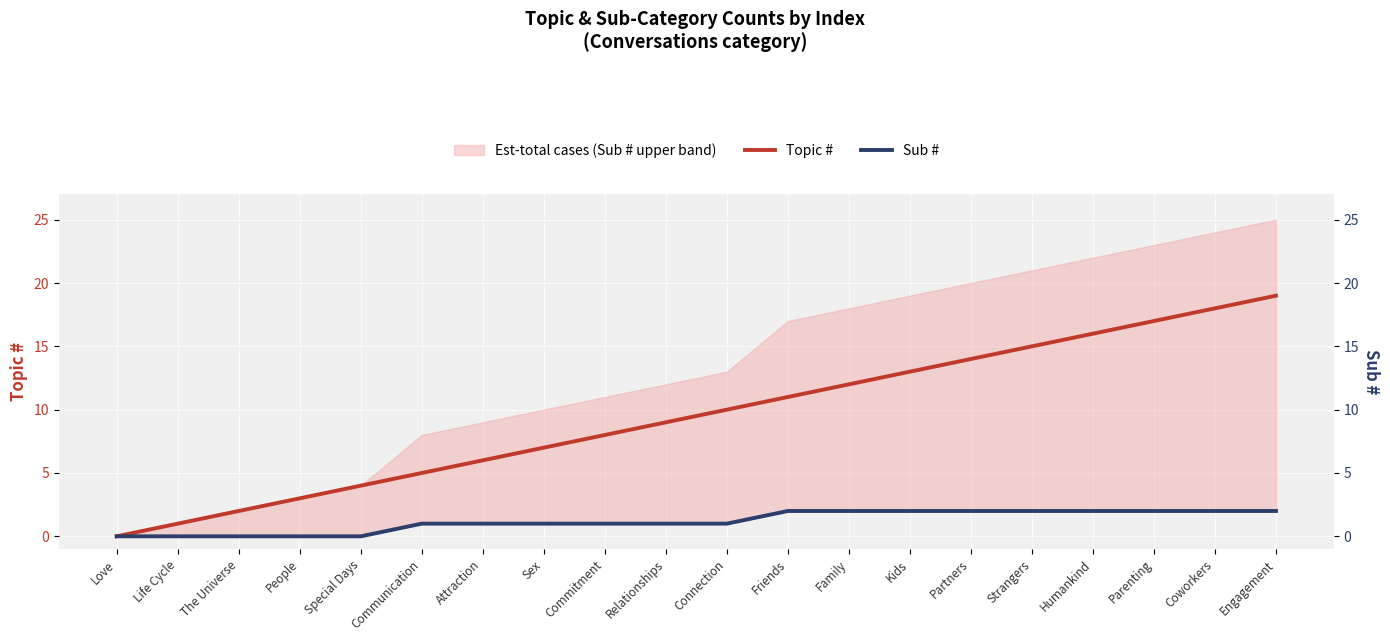

List the labels in order of Sub # value, smallest first.

Love, Life Cycle, The Universe, People, Special Days, Communication, Attraction, Sex, Commitment, Relationships, Connection, Friends, Family, Kids, Partners, Strangers, Humankind, Parenting, Coworkers, Engagement